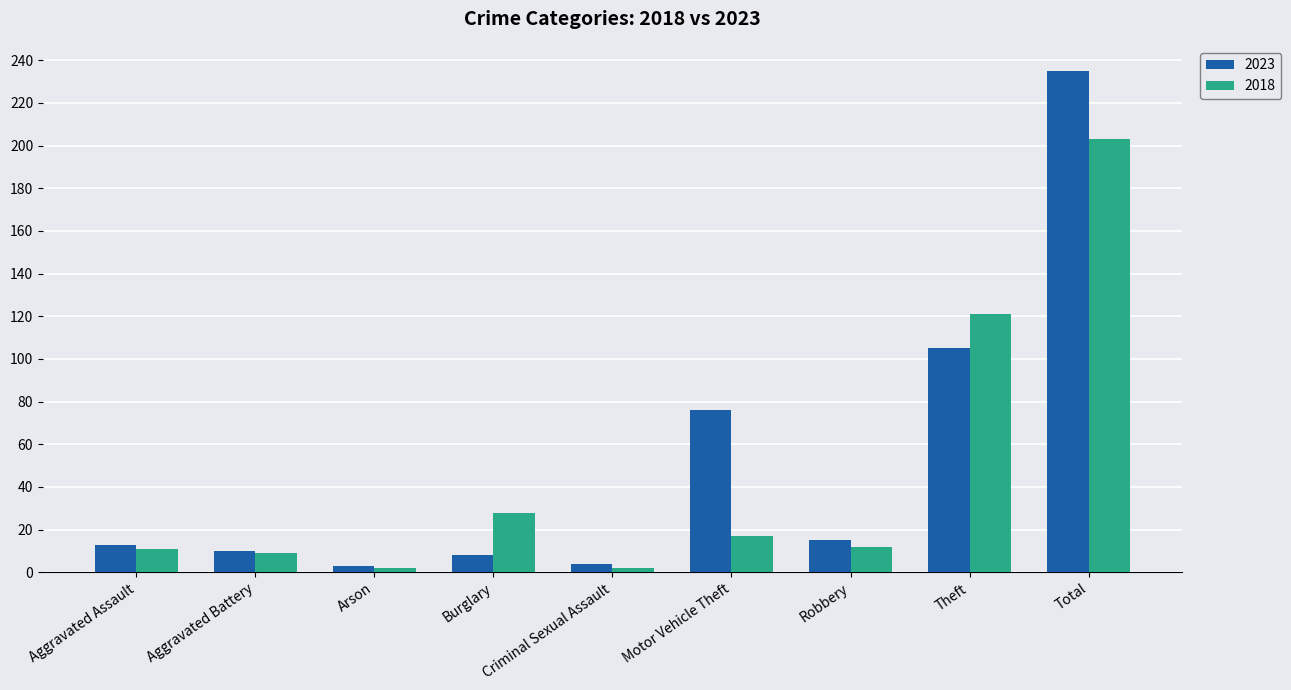

At which label does 2018 first exceed 12?

Burglary